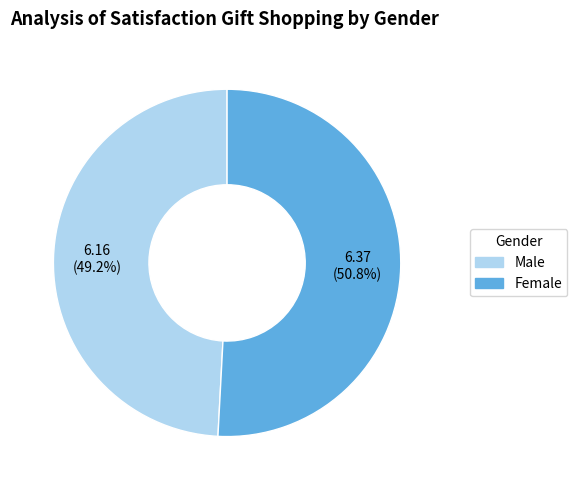

Which slice is the largest?

Female